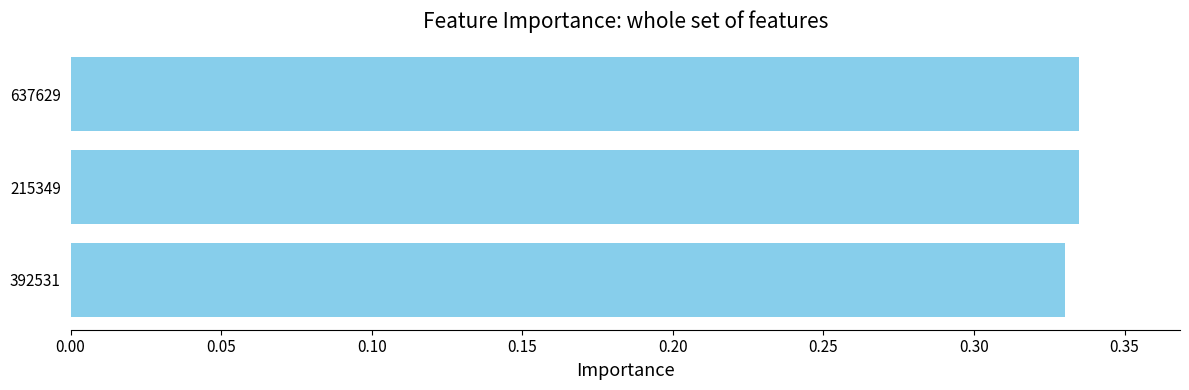

What is the sum of all values?

1.0